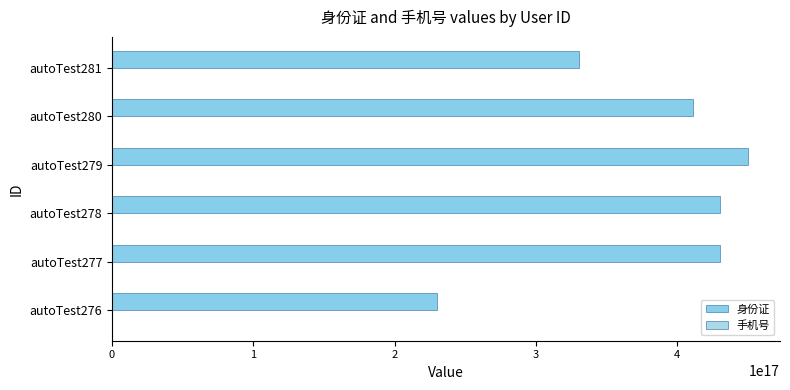

How many data points does each series have?

6